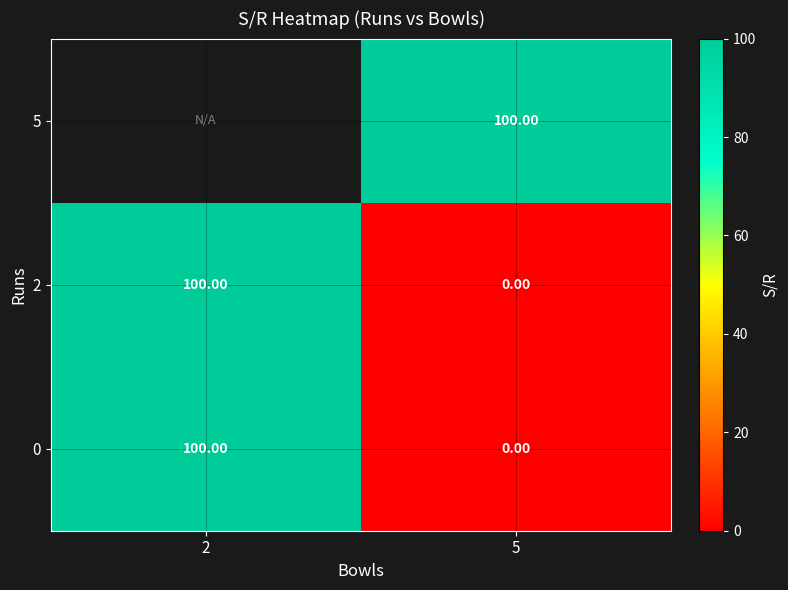

What is the total value across all series at 5?

100